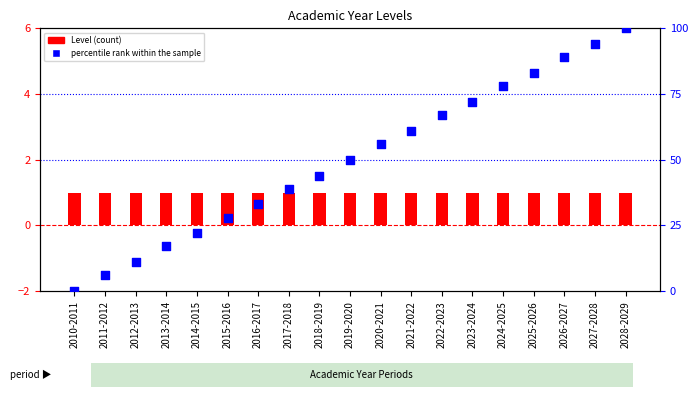

At how many categories does at least one series exceed 43?

11